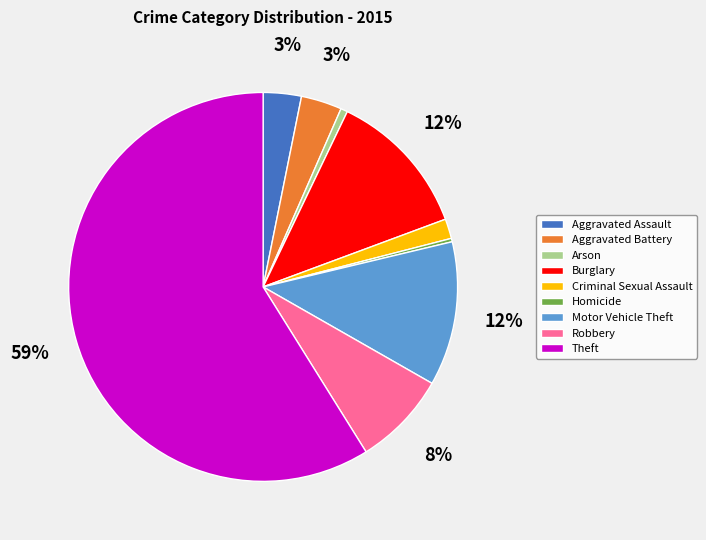

Which category has the biggest portion of the pie?

Theft